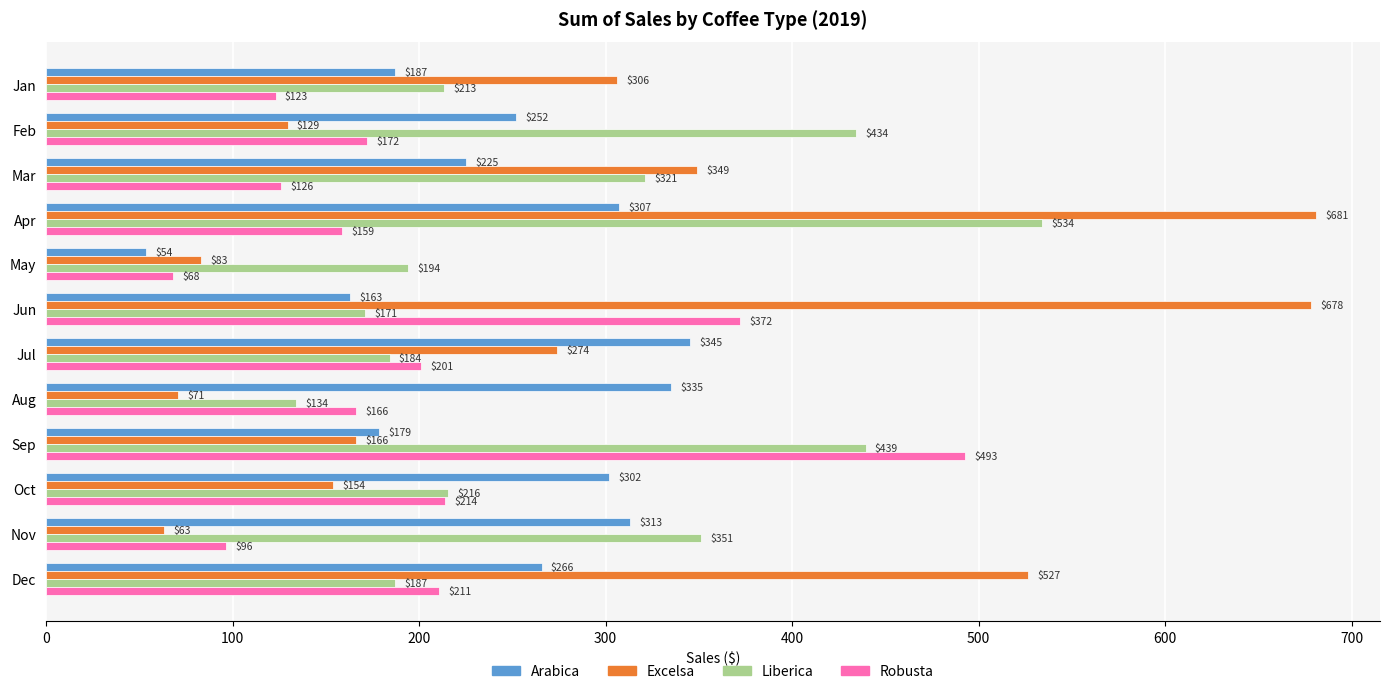

Which series has the largest total across all categories?

Excelsa